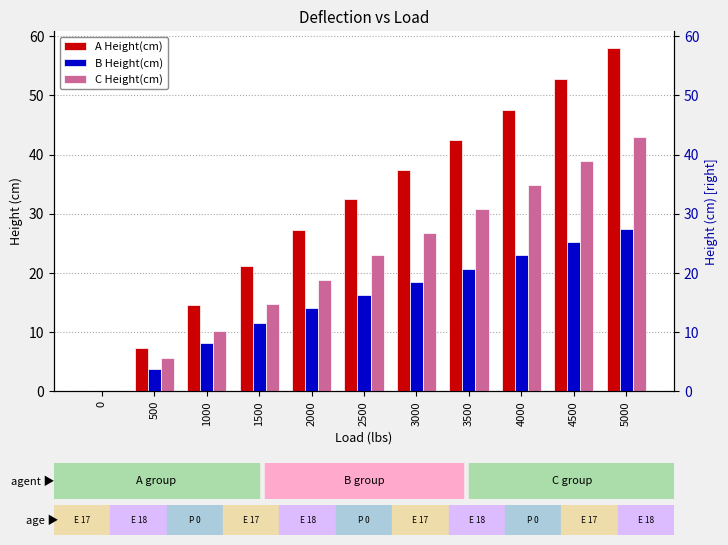

Reading left to right, transcribe all the data shown in this chart.

A Height(cm): 0.0	7.3	14.5	21.1	27.2	32.5	37.4	42.4	47.5	52.8	58.0
B Height(cm): 0.0	3.8	8.2	11.5	14.0	16.3	18.5	20.7	23.0	25.2	27.4
C Height(cm): 0.0	5.6	10.2	14.7	18.8	23.0	26.7	30.8	34.9	38.9	43.0